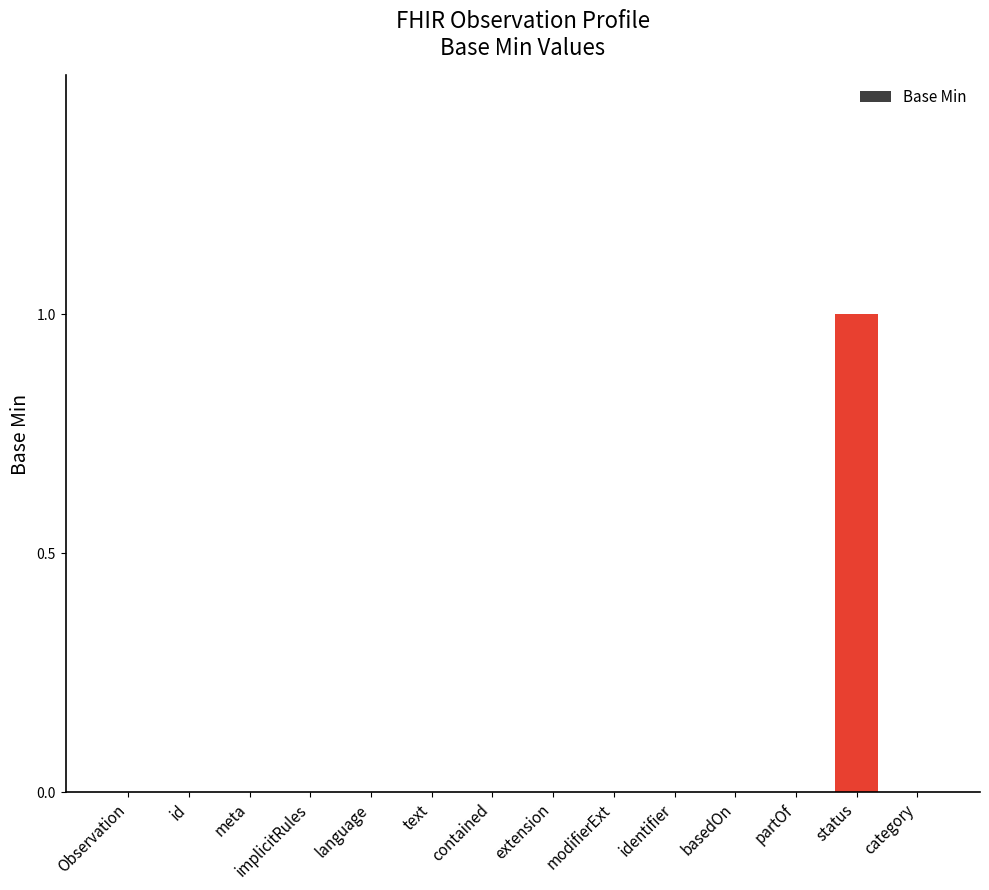

Is it true that the value at basedOn is -1?

False